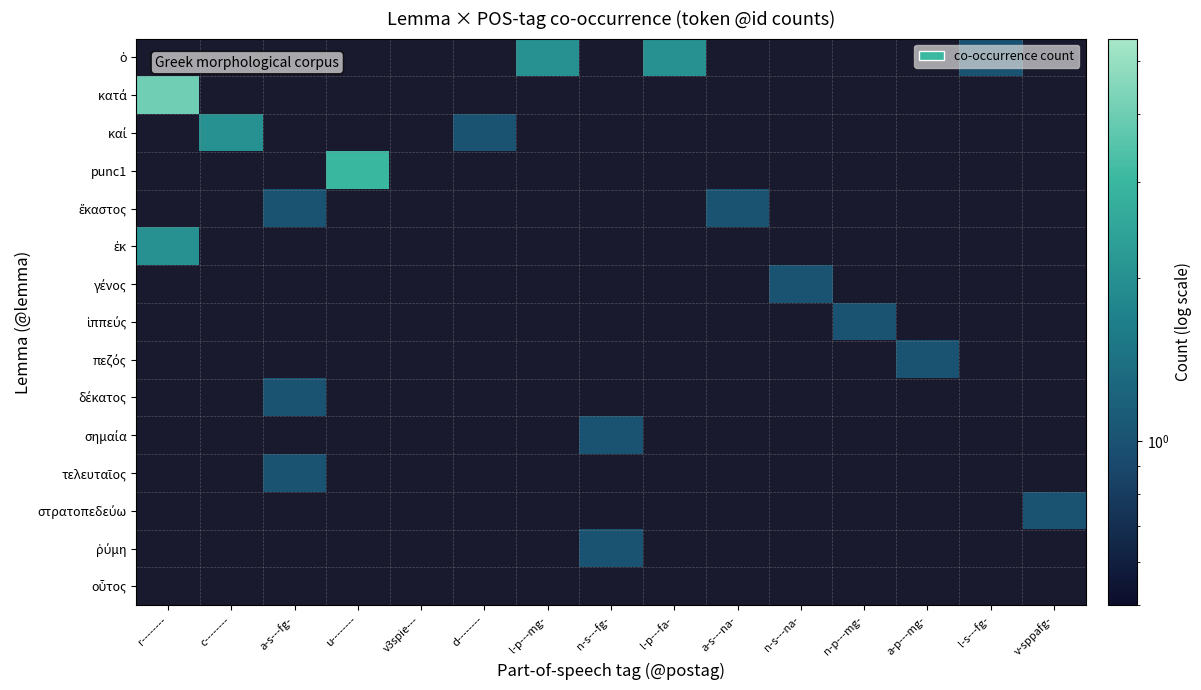

What is the spread (max minus min) of values at c--------?

2.0